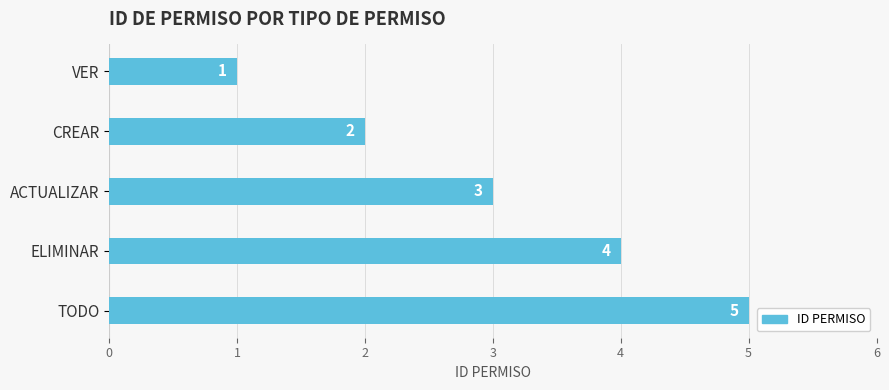

True or false: the data shows 2 at CREAR.

True